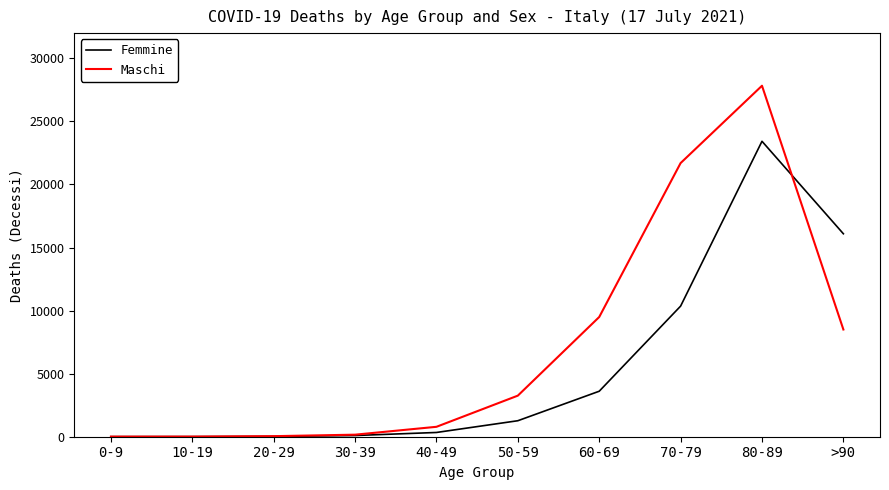

Which series has the widest spread of values?

Maschi